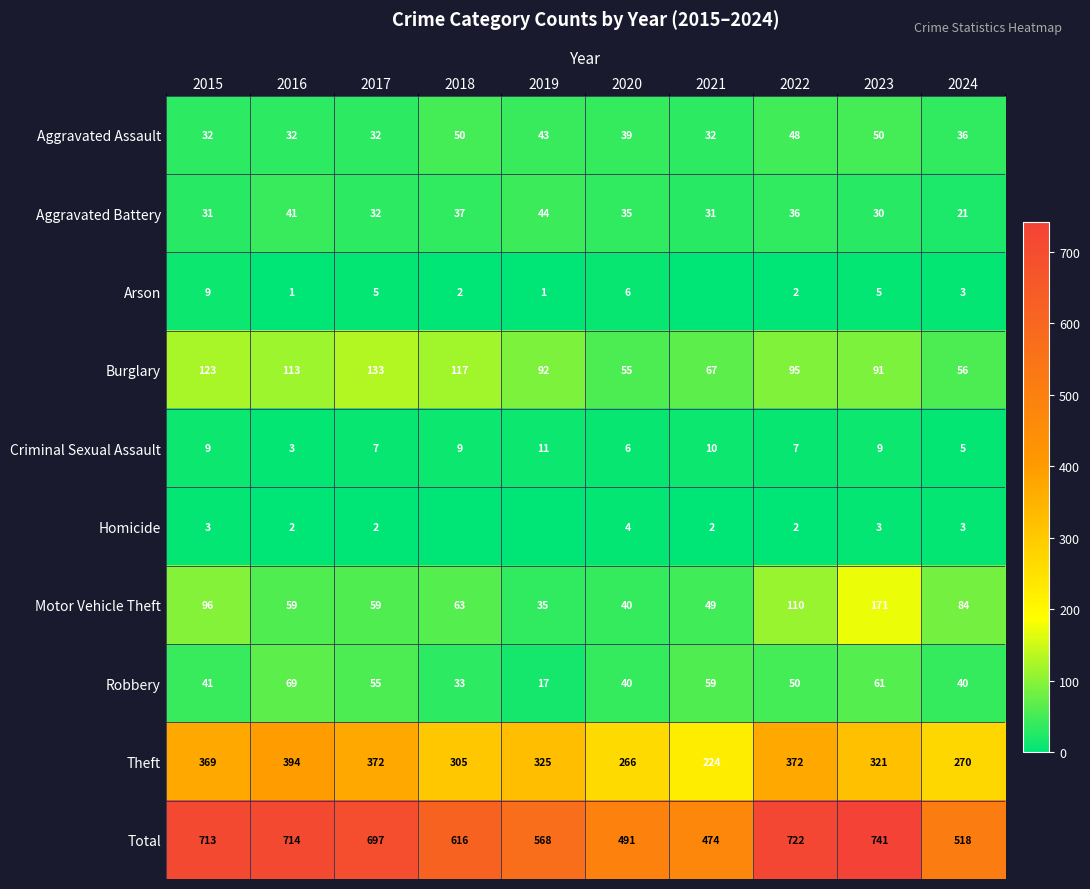

The value of Arson at 2016 is 2. True or false?

False